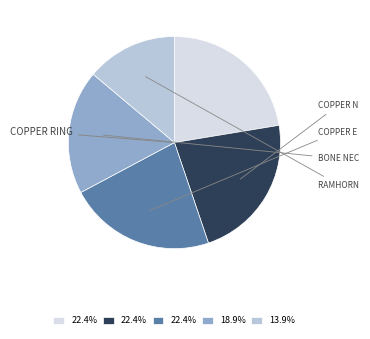

Does any single category account for the majority?

No